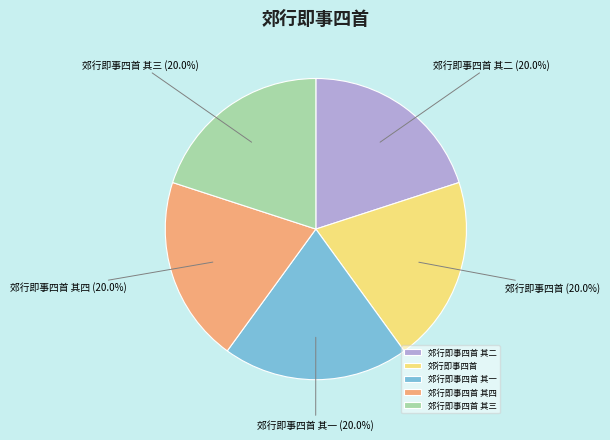

Is 郊行即事四首 其三 the majority of the pie?

No